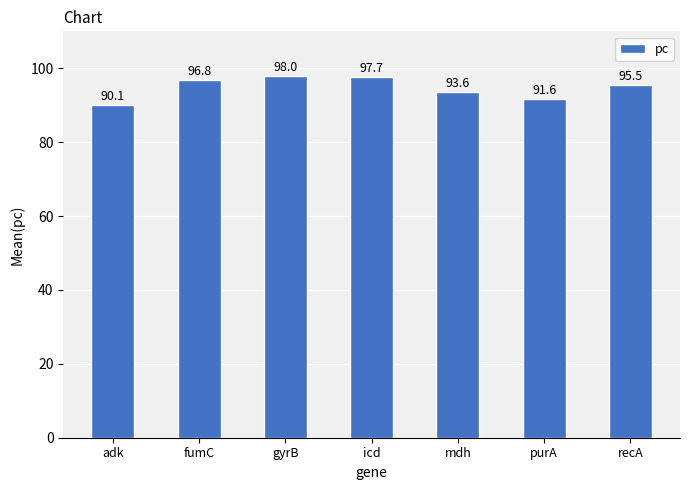

What is the difference between the second highest and minimum values?

7.6